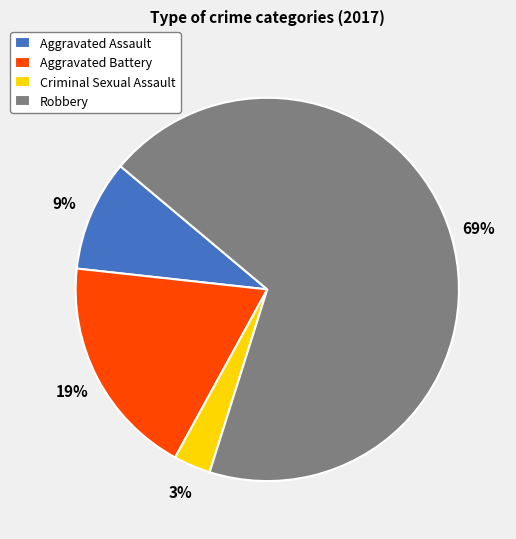

How many slices are in this pie chart?

4